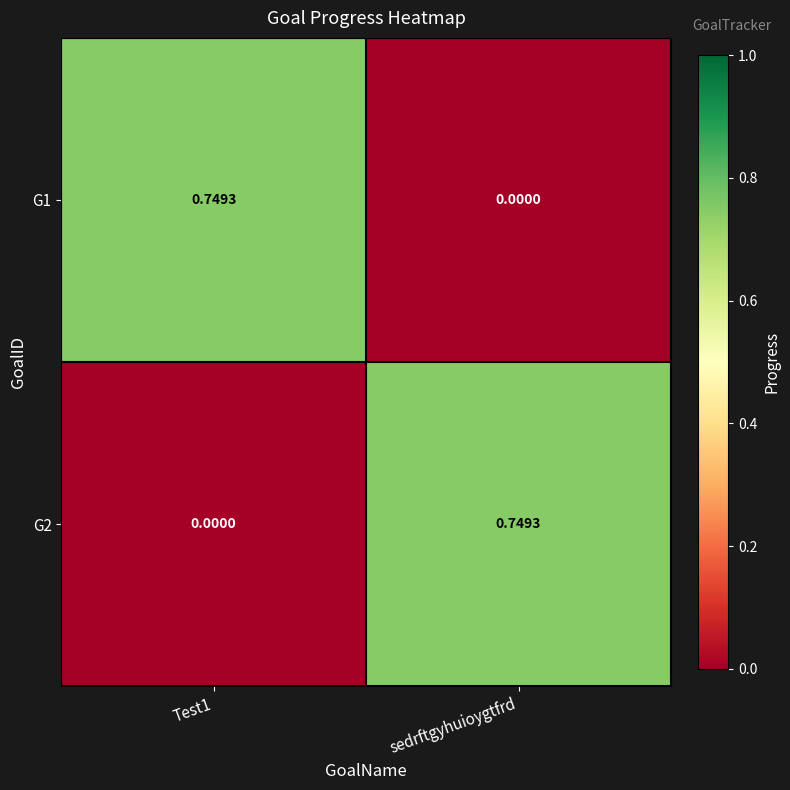

List the series in order of their peak value, highest first.

G1, G2